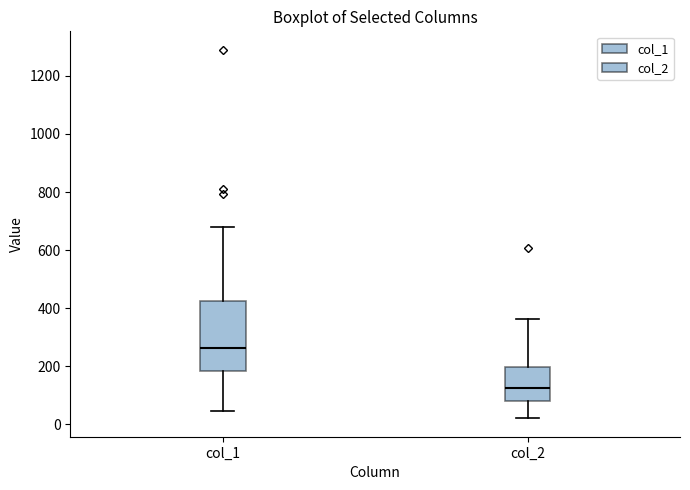

Which box's median line is the highest?

col_1